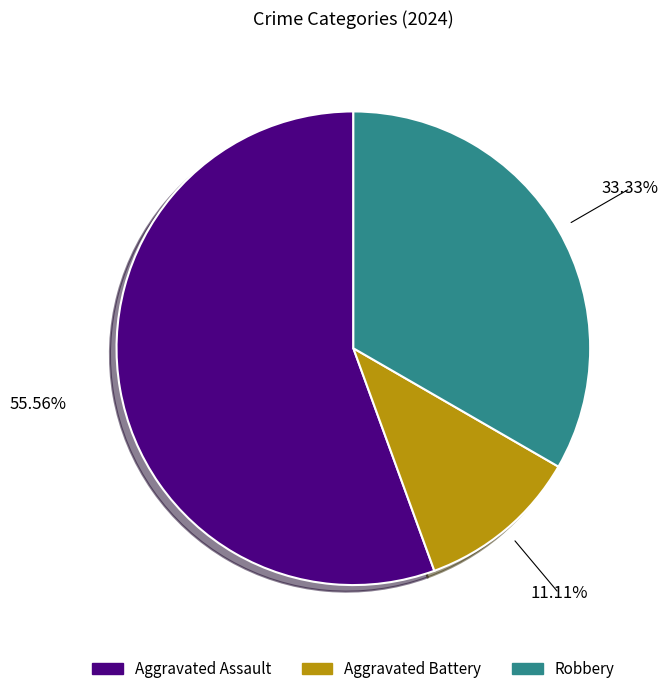

True or false: Robbery accounts for 40% of the total.

False